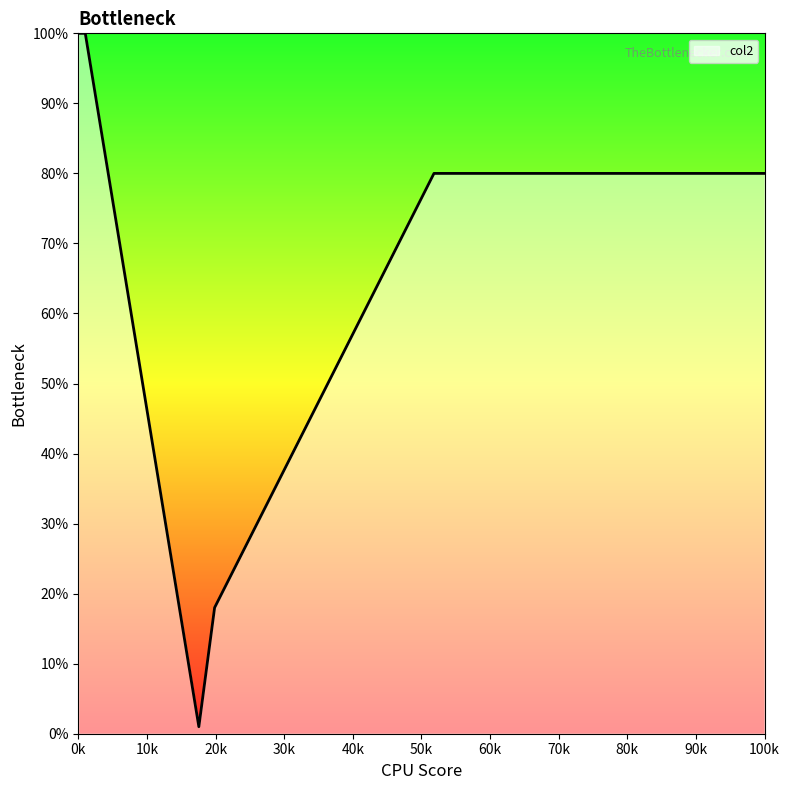

What is the greatest value displayed?

100